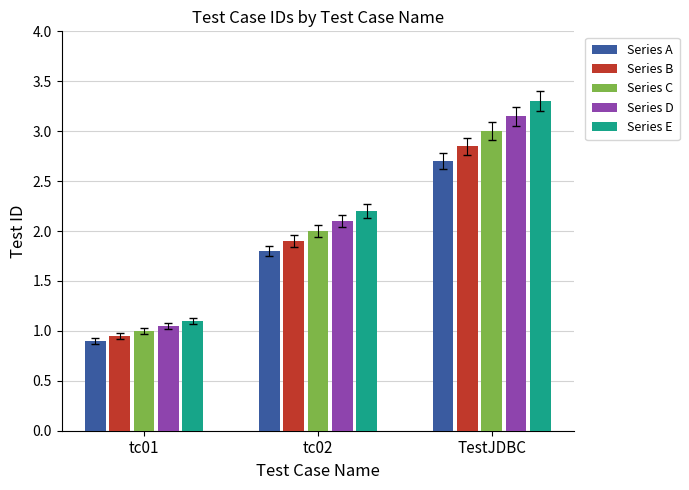

What is the sum of all Series E values?

6.6